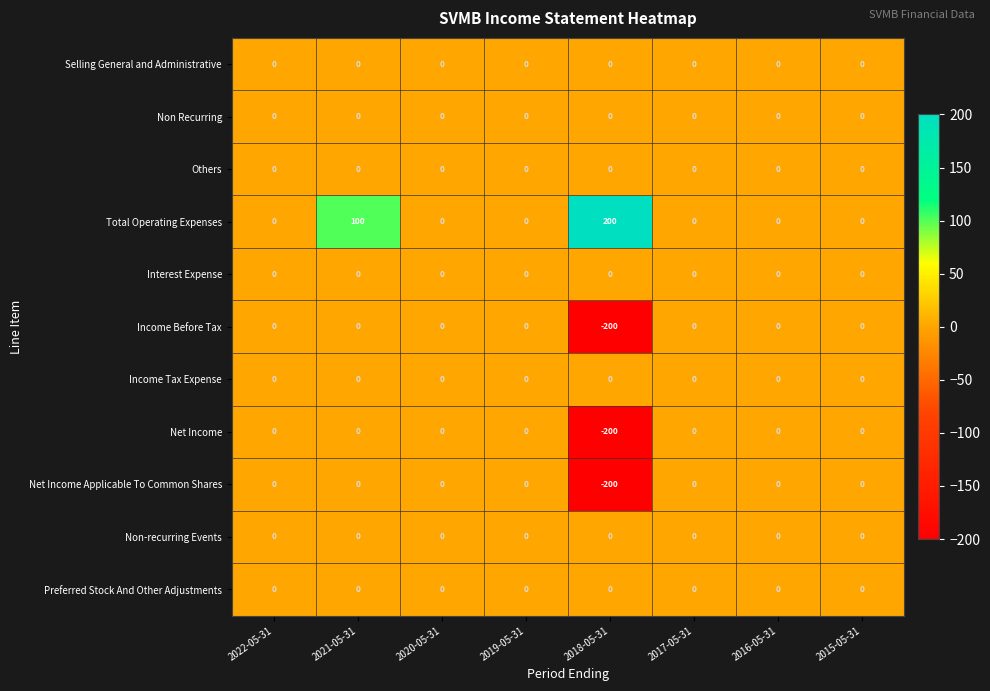

How many data points does each series have?

8